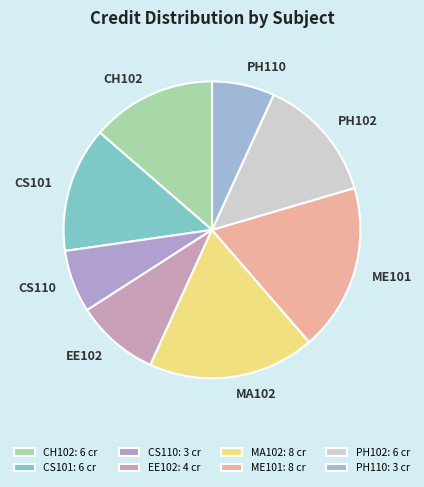

Is it true that ME101 is 27% of the pie?

False